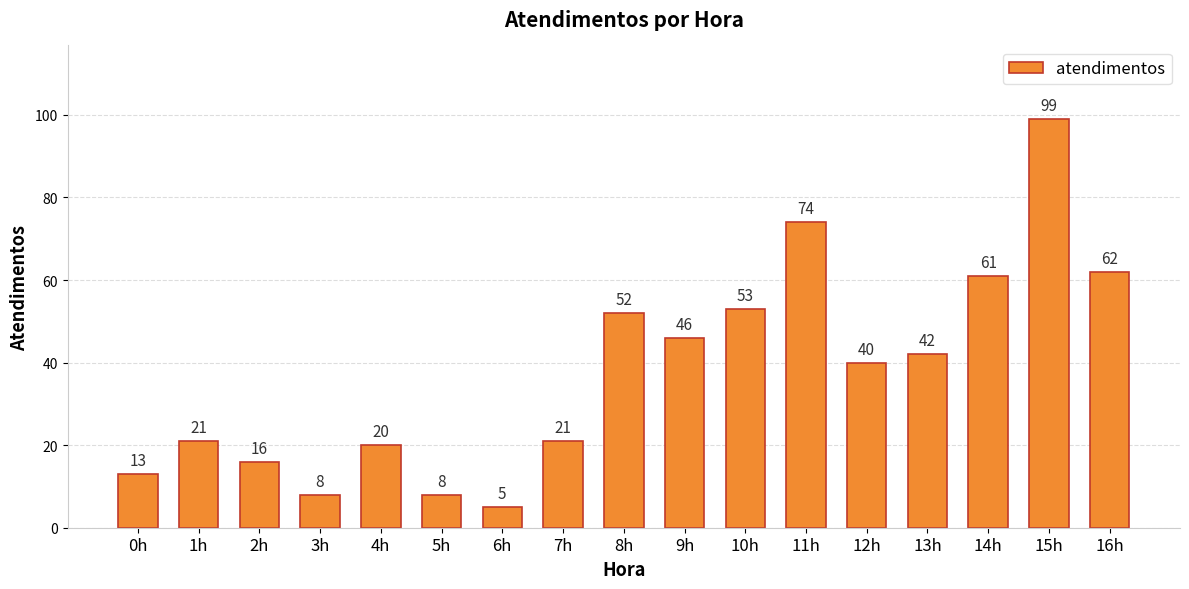

Count the number of data series in this chart.

1